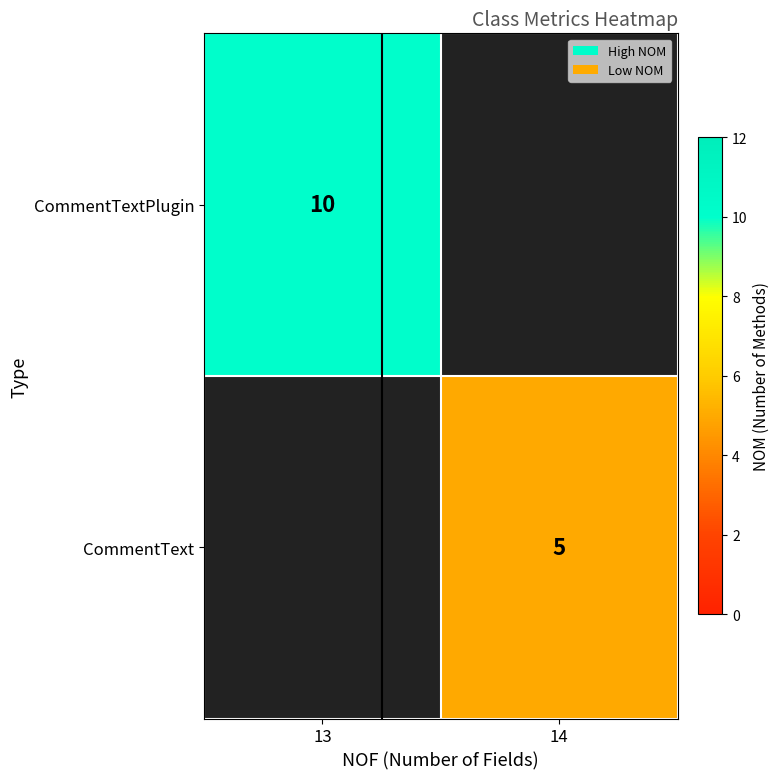

Is it true that CommentText equals 5 at 14?

True